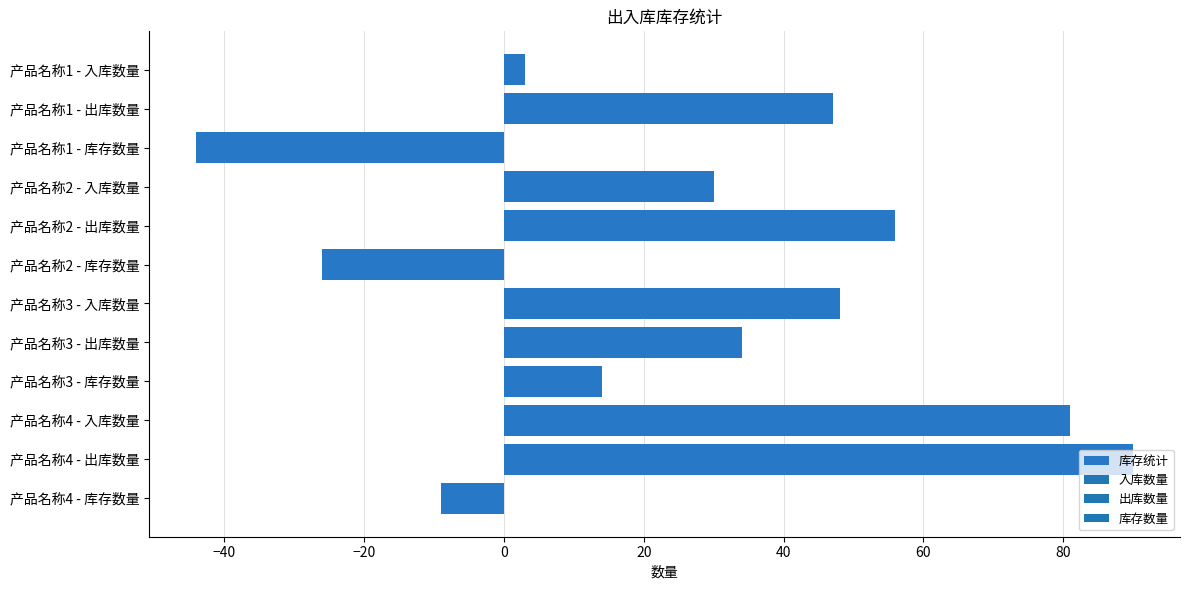

What is the difference between the second highest and second lowest values?

107